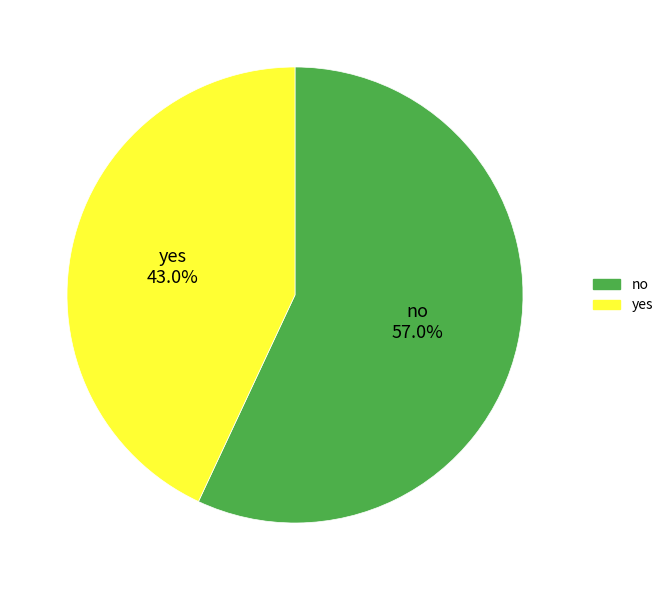

To the nearest percent, what percentage of the pie is no?

57%